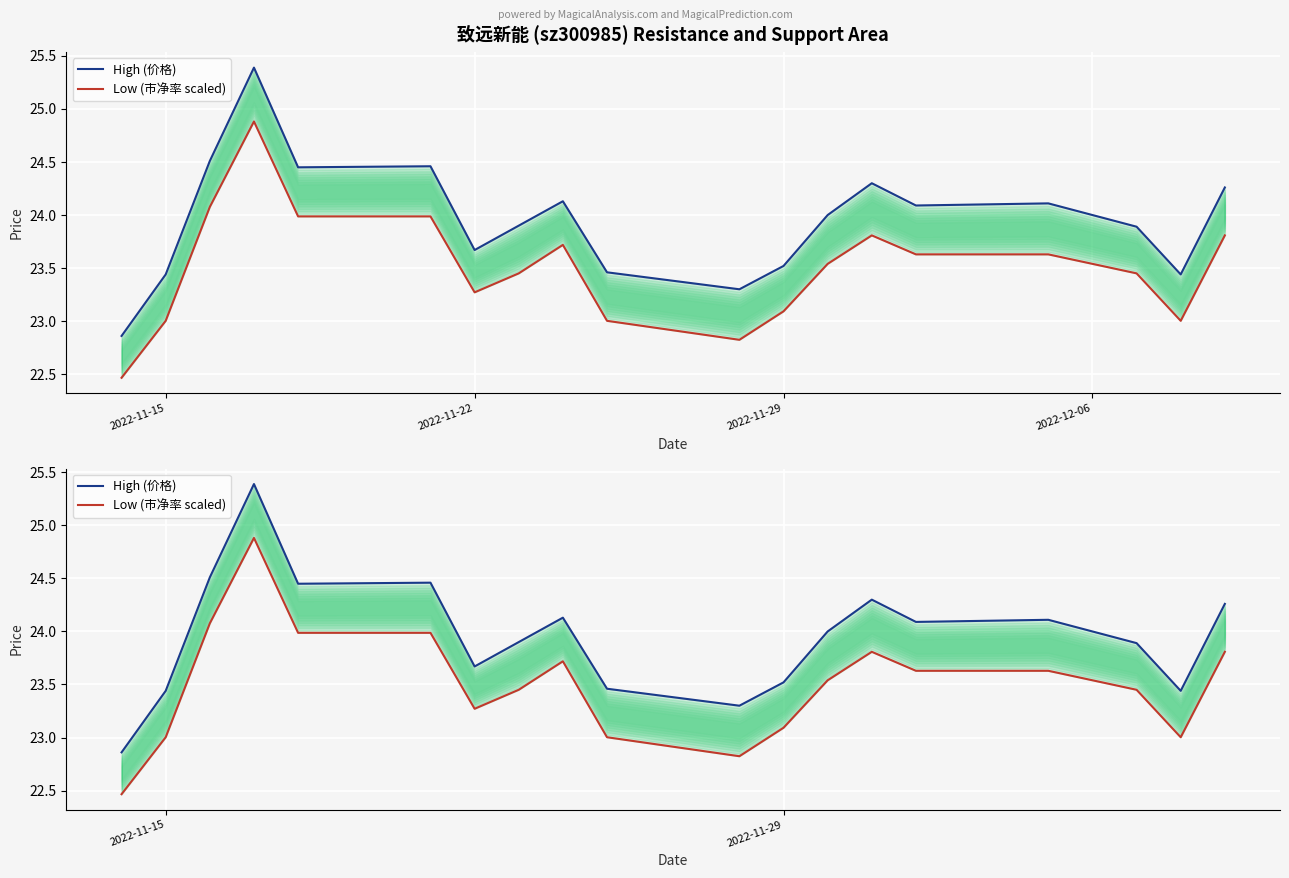

What are all the series names shown in the legend?

High (价格), Low (市净率 scaled)